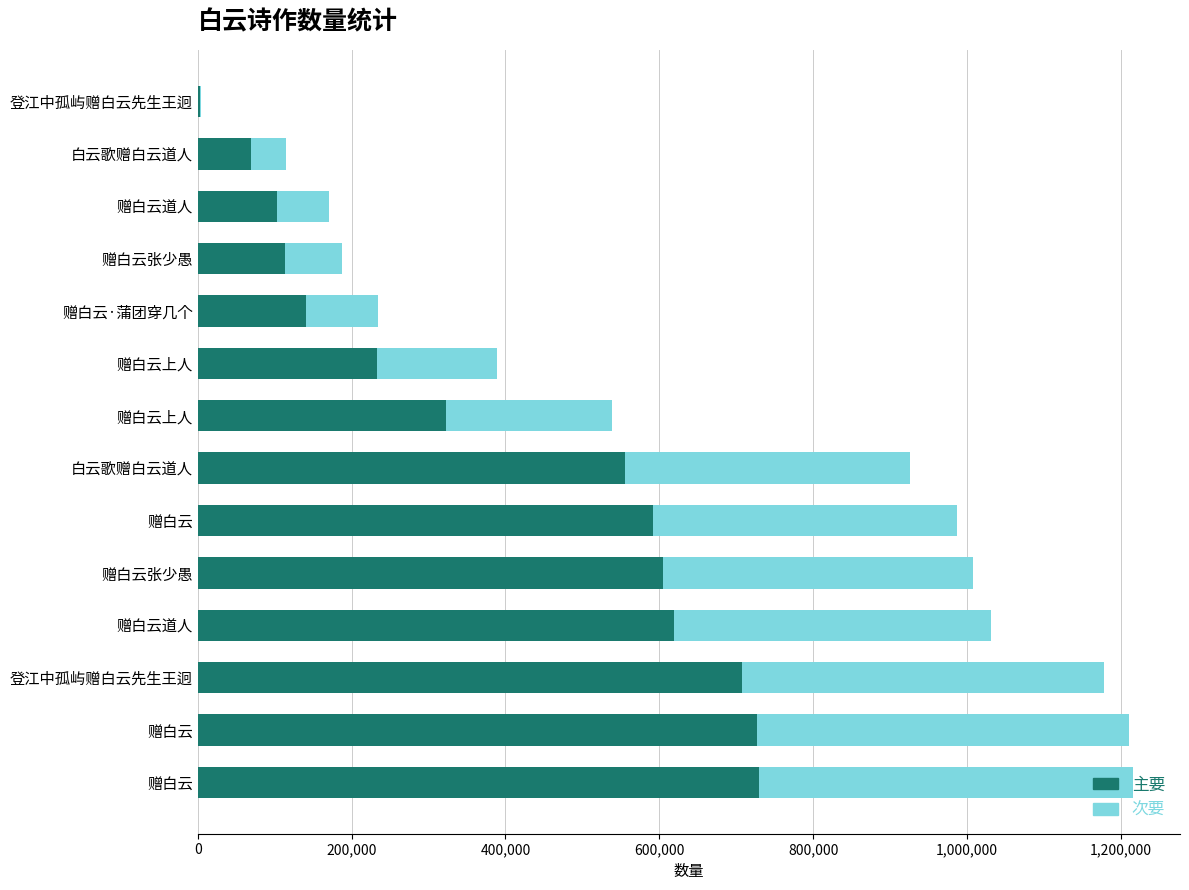

What is the value of the 次要 bar at the 14th from the left?

1778.8